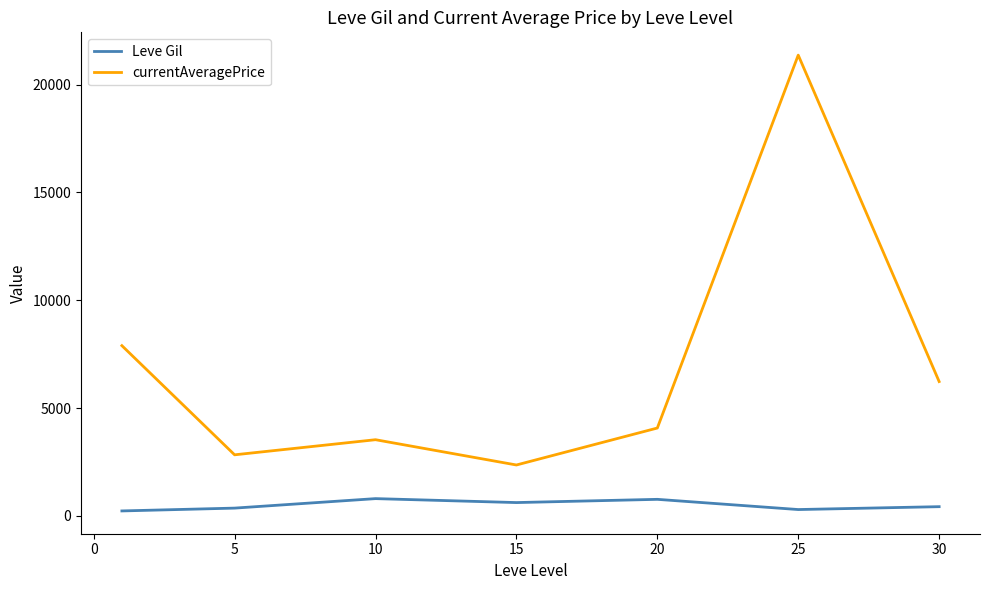

Which series has the largest range (max minus min)?

currentAveragePrice